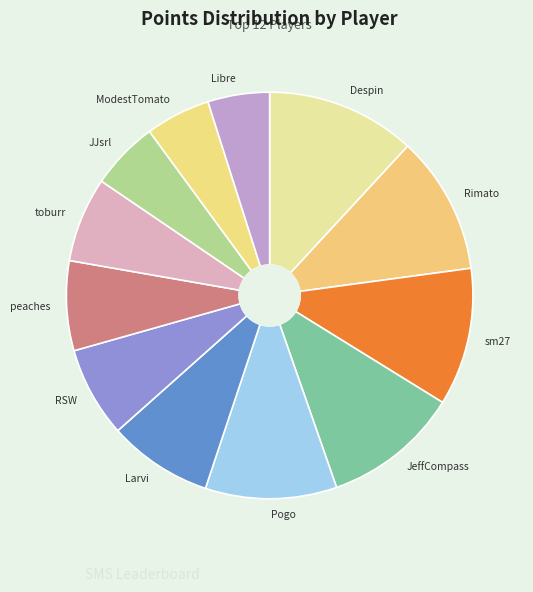

Which slice is the largest?

Despin